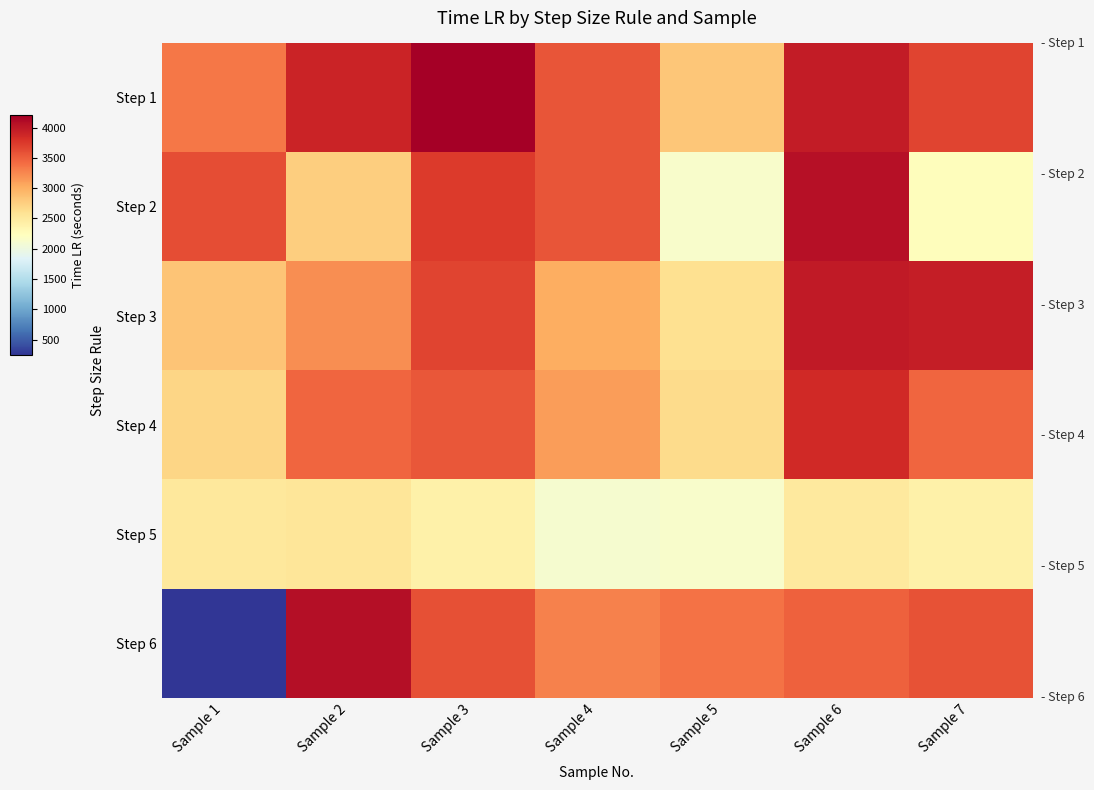

At how many categories does at least one series exceed 641?

7